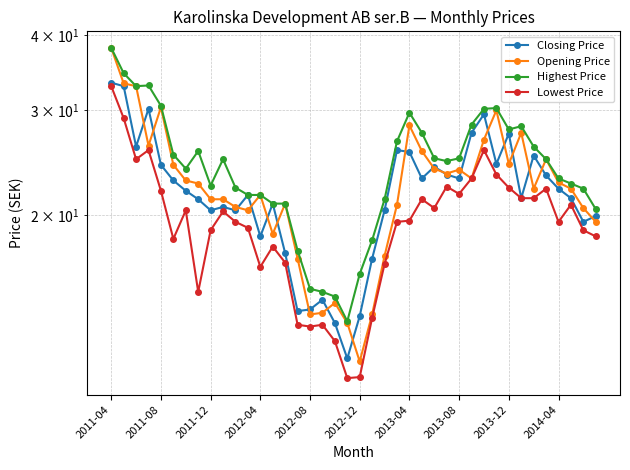

At which category is the sum across all series the highest?

2011-04